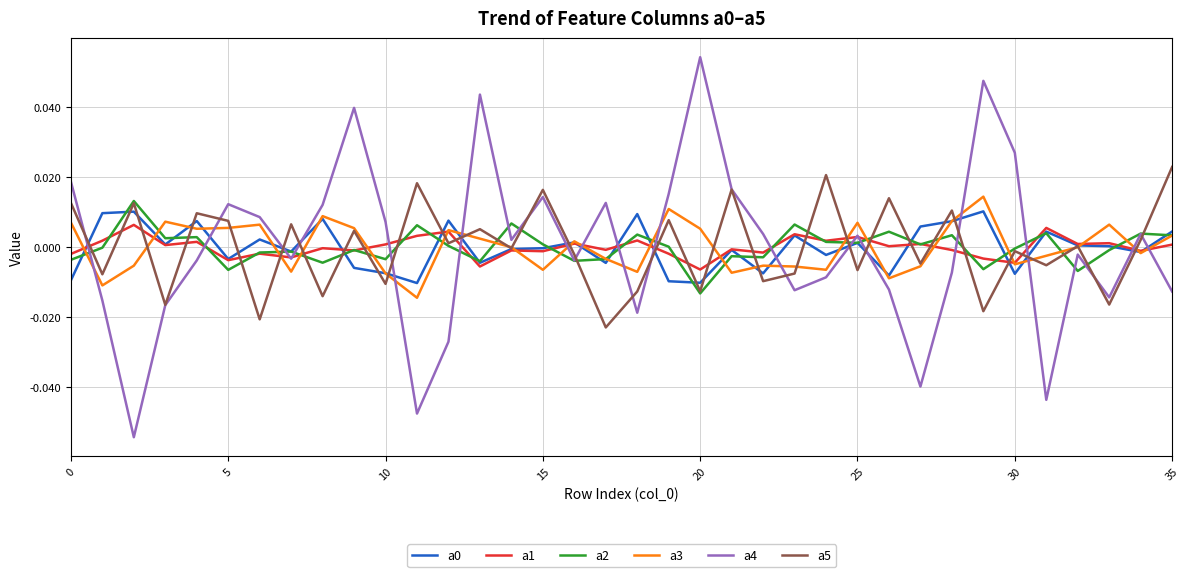

Which series has the widest spread of values?

a4